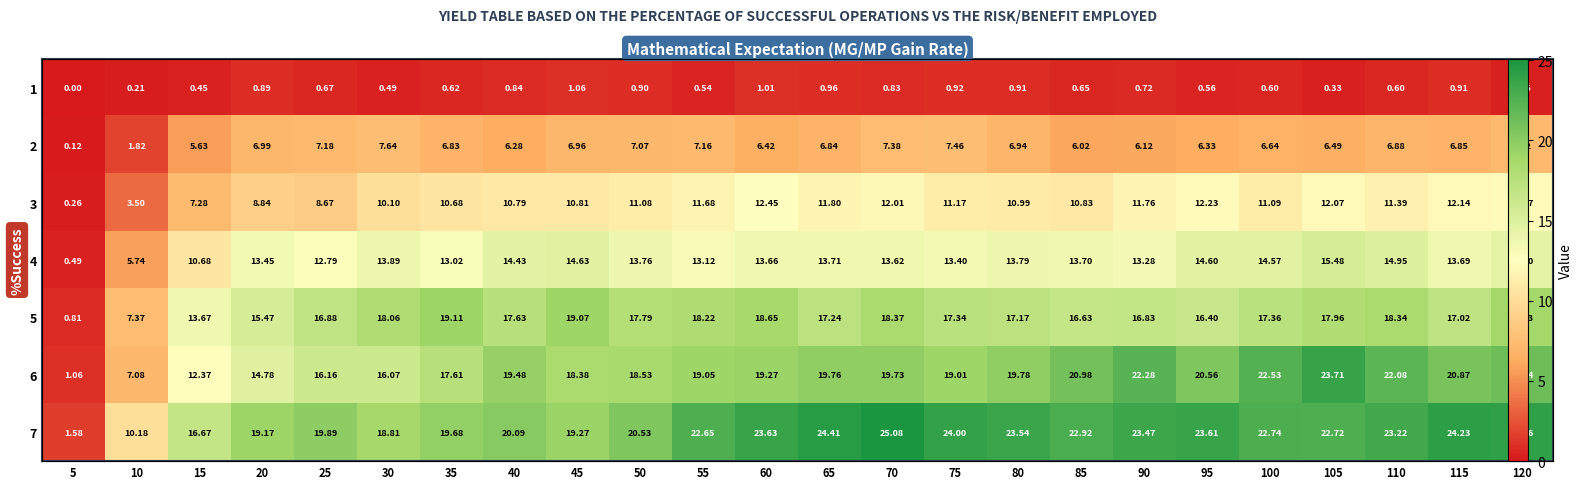

Is it true that 2 equals 7.1 at 50?

True